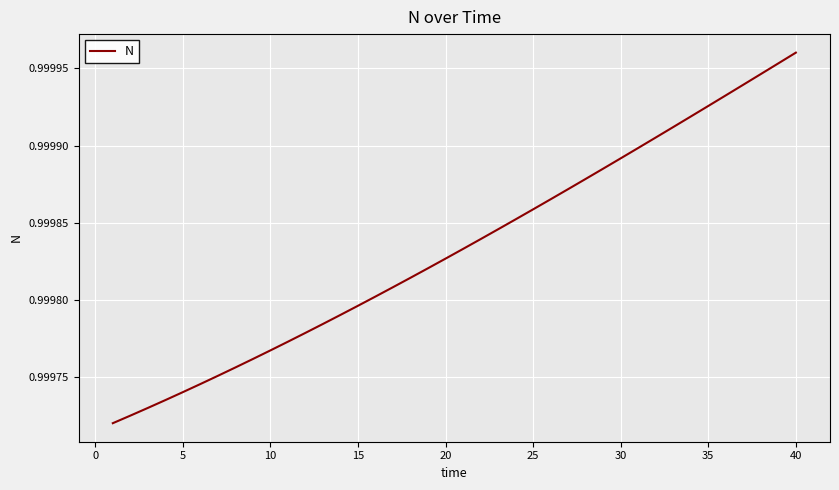

Is it true that the value at 5 is 0.2?

False